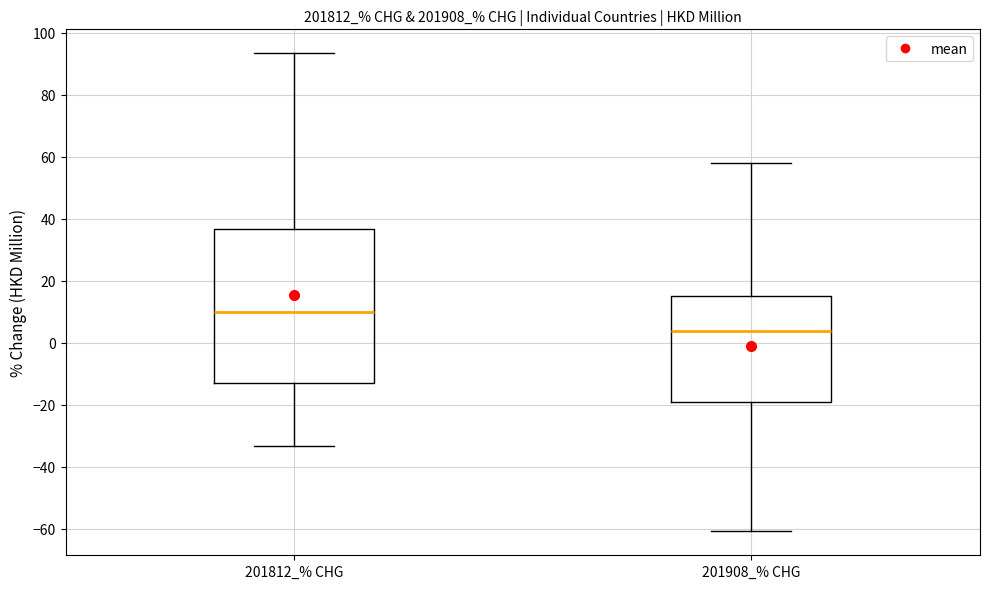

Where is the upper edge of the box for 201908_% CHG on the y-axis? The values are not printed on the chart, so give them approximately, as read against the axis.

16